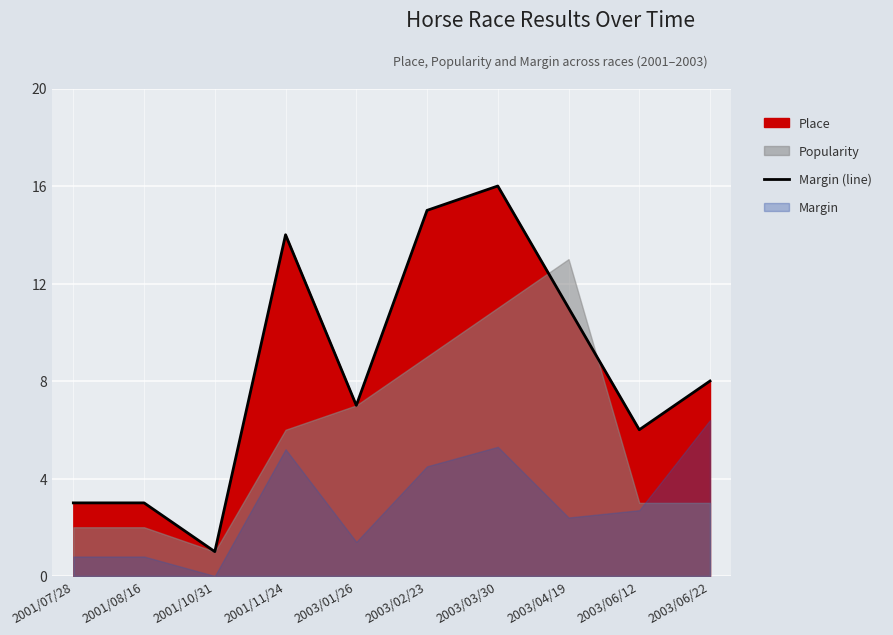

What value does the data have at 2001/07/28?

3